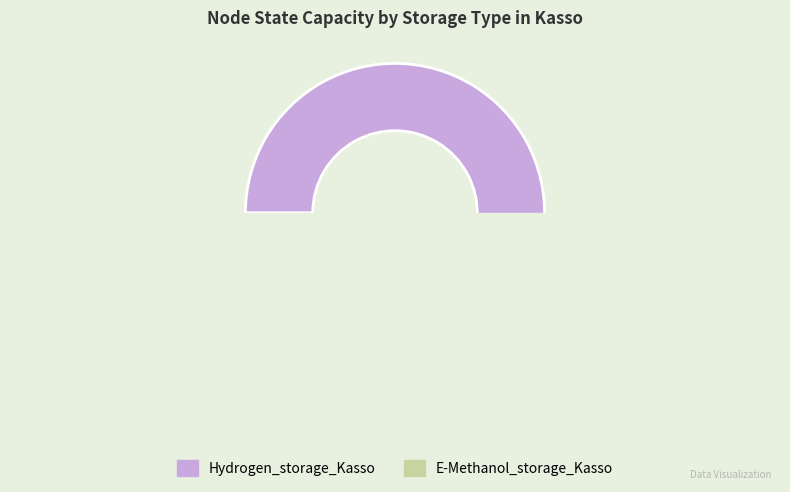

Combined, what portion of the pie is Hydrogen_storage_Kasso and E-Methanol_storage_Kasso?

100.0%